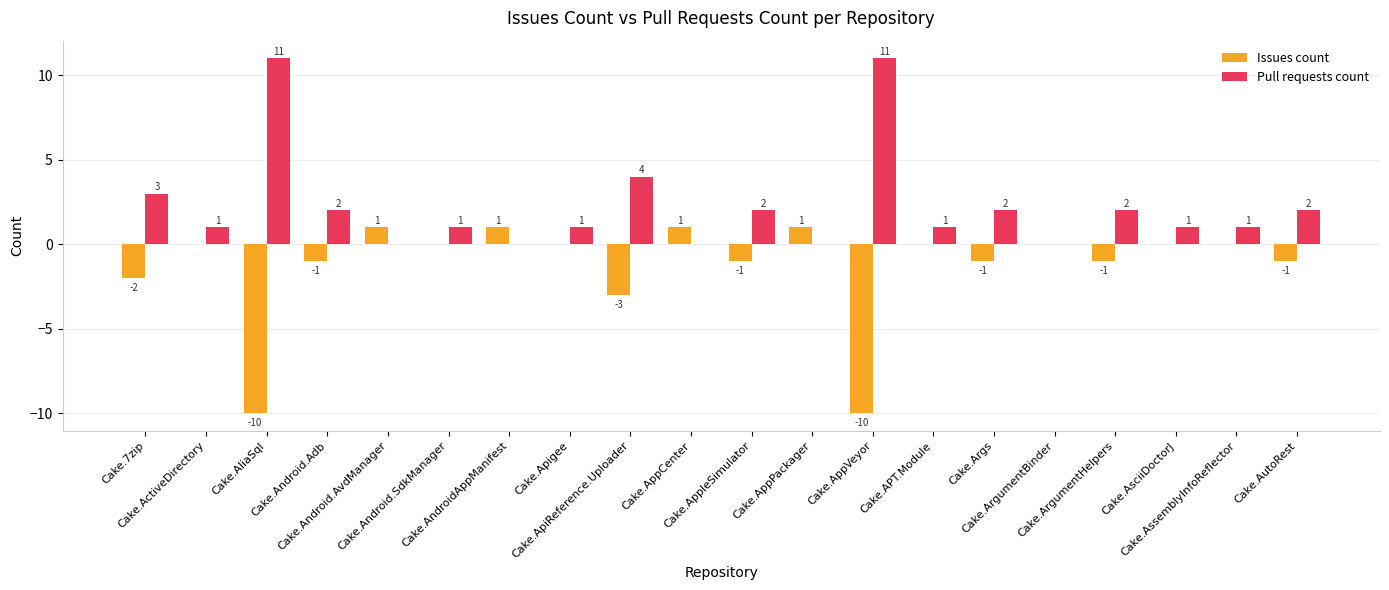

Is it true that Issues count equals -4 at Cake.ApiReference.Uploader?

False